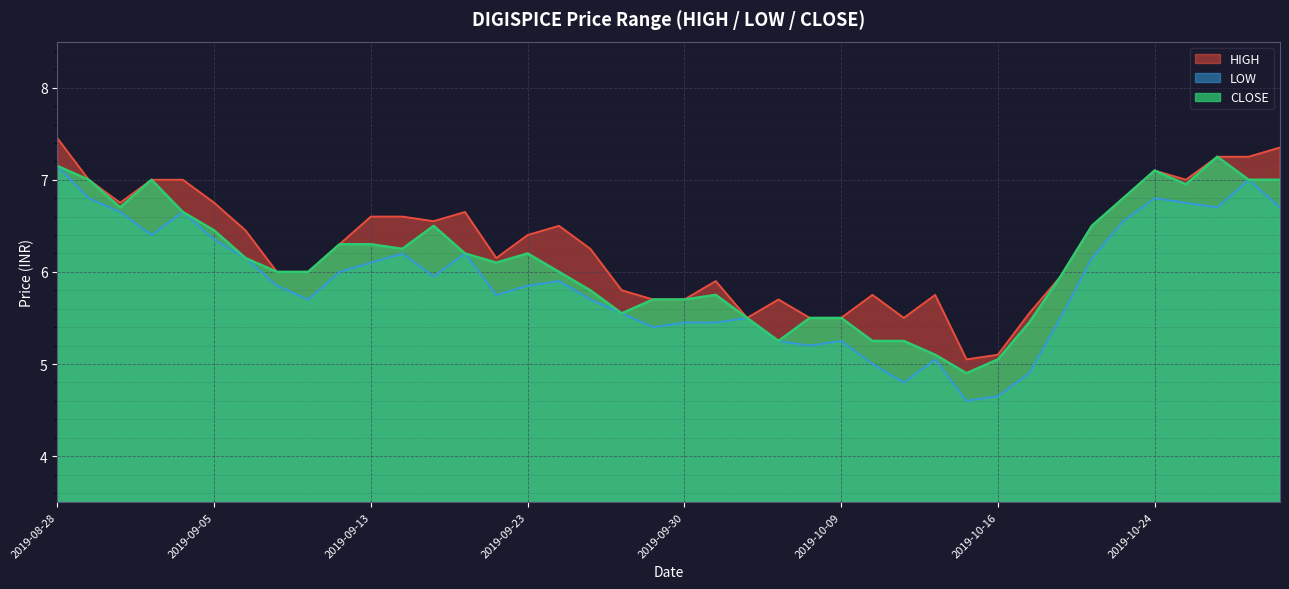

True or false: HIGH has a value of 6.0 at 2019-10-18.

True